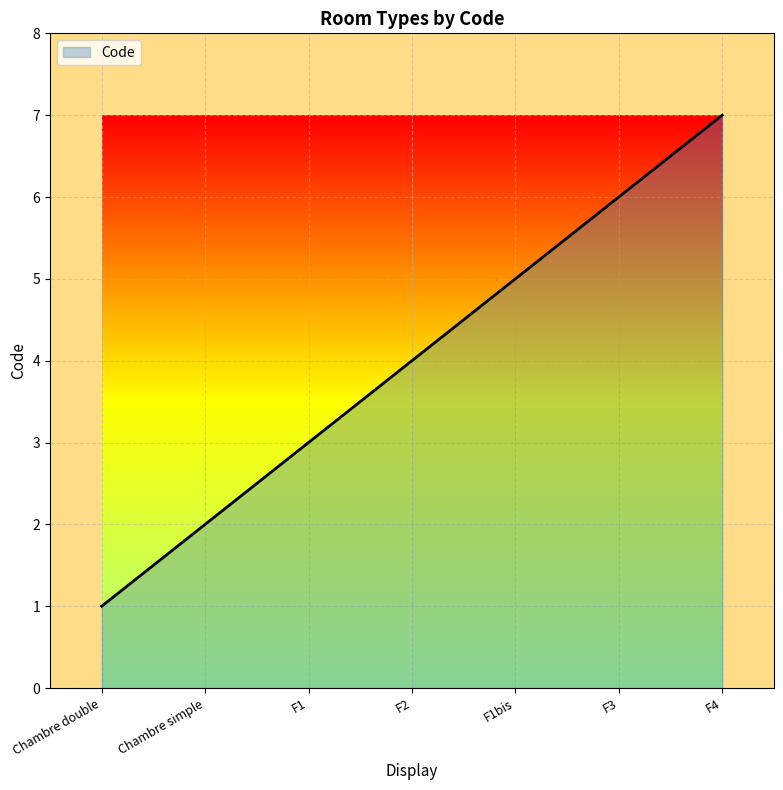

Reading left to right, extract all data points from this chart.

Chambre double=1	Chambre simple=2	F1=3	F2=4	F1bis=5	F3=6	F4=7